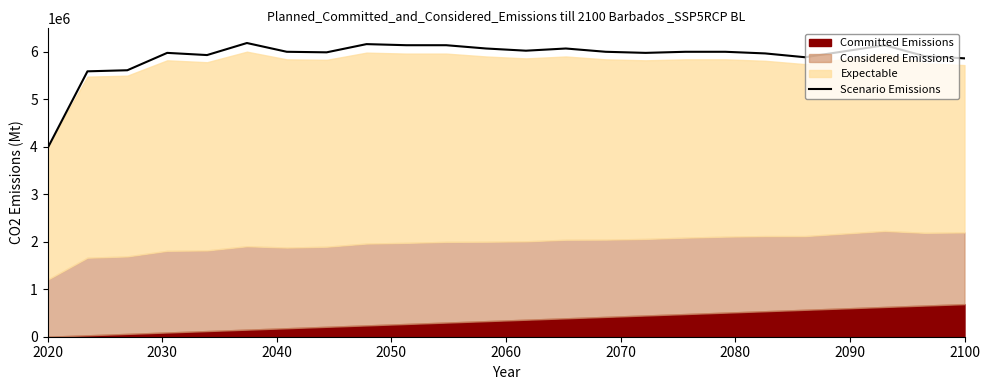

What is the highest value of the Scenario Emissions series?

6182307.7